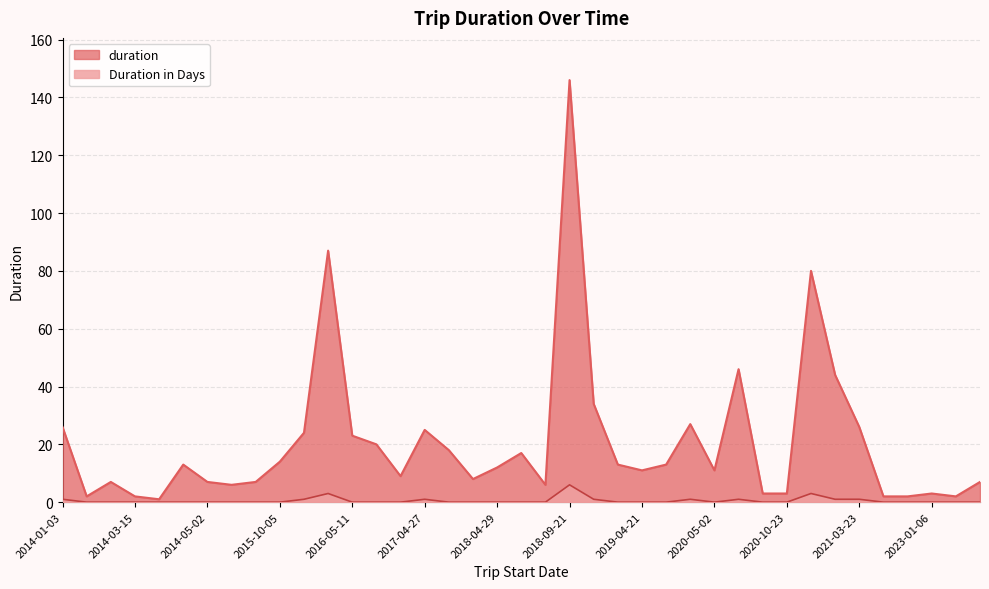

How many values in Duration in Days are above zero?

11